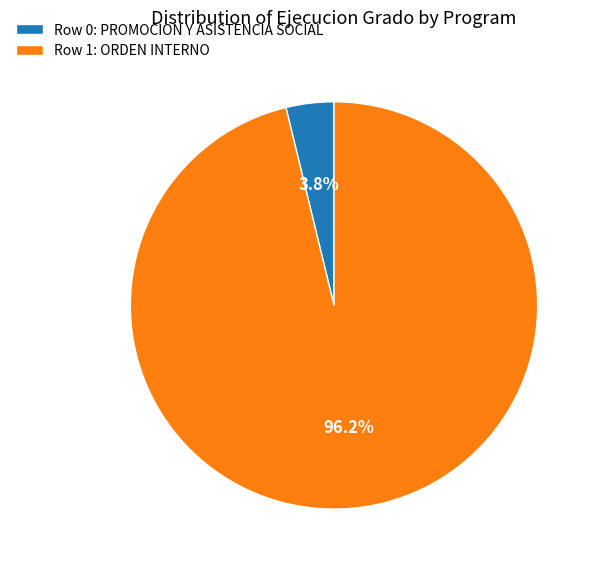

Which slice is the smallest?

Row 0: PROMOCION Y ASISTENCIA SOCIAL